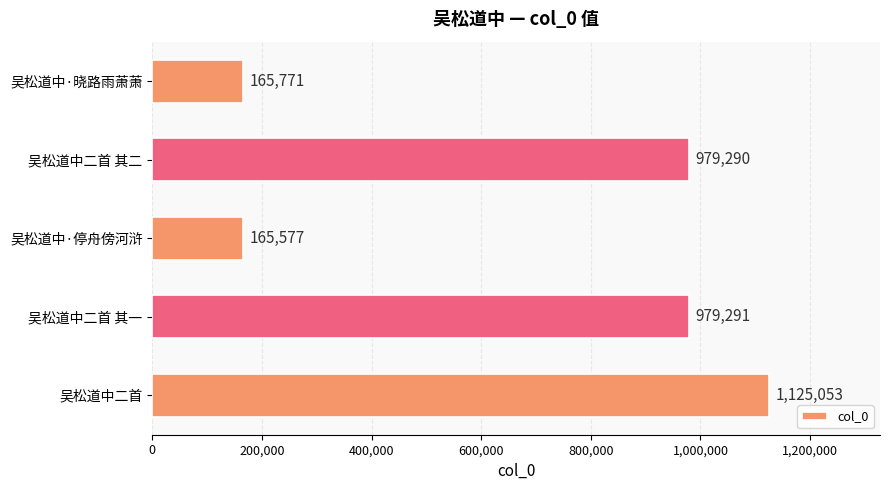

What is the change in value from 吴松道中·停舟傍河浒 to 吴松道中二首 其二?

+813713